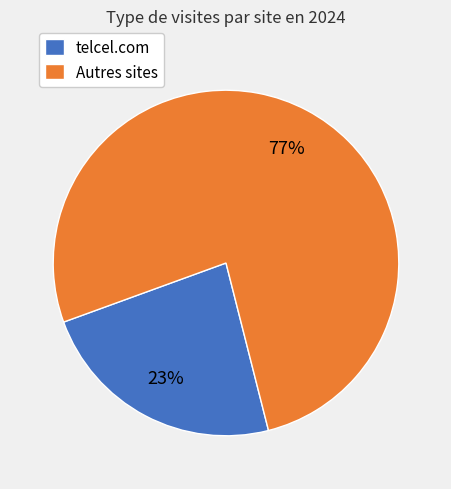

Which slice is the smallest?

telcel.com